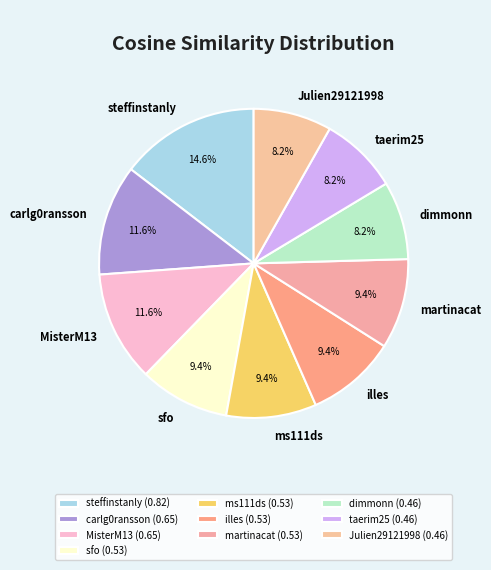

Combined, what portion of the pie is taerim25 and MisterM13?

19.8%